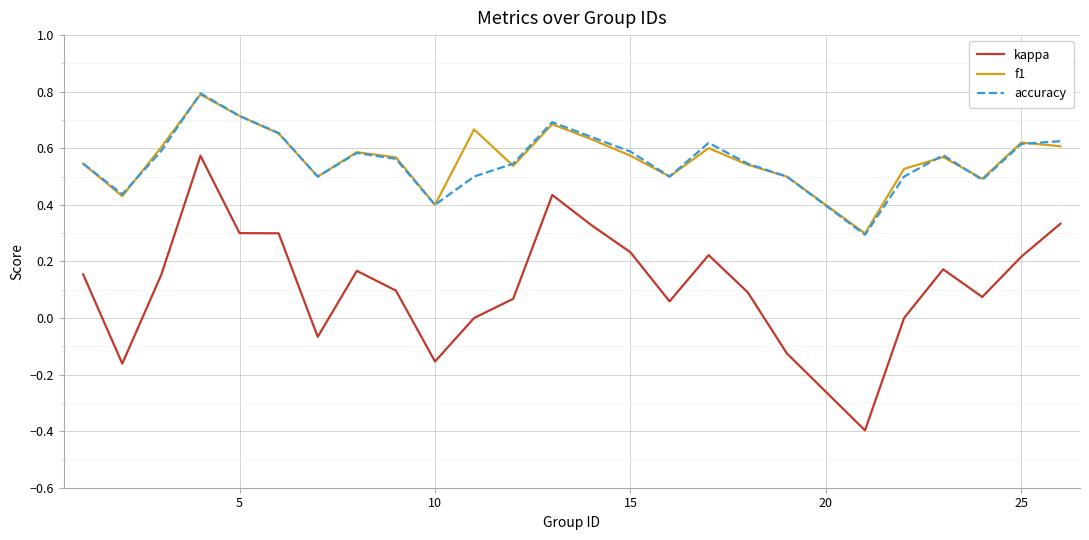

Count the accuracy values in the range 0 to 1.

25